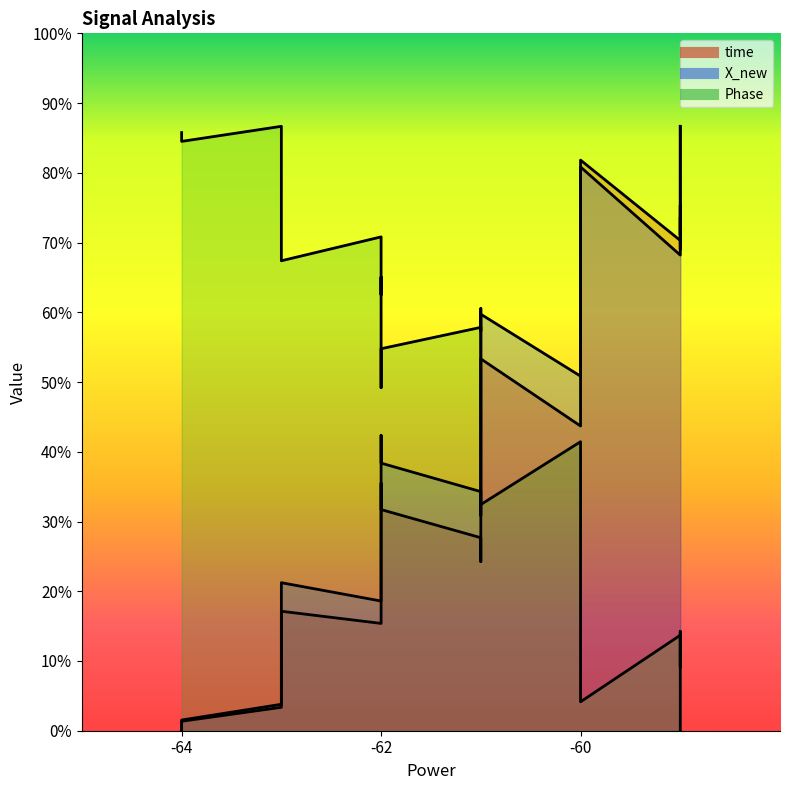

Count the number of data series in this chart.

3